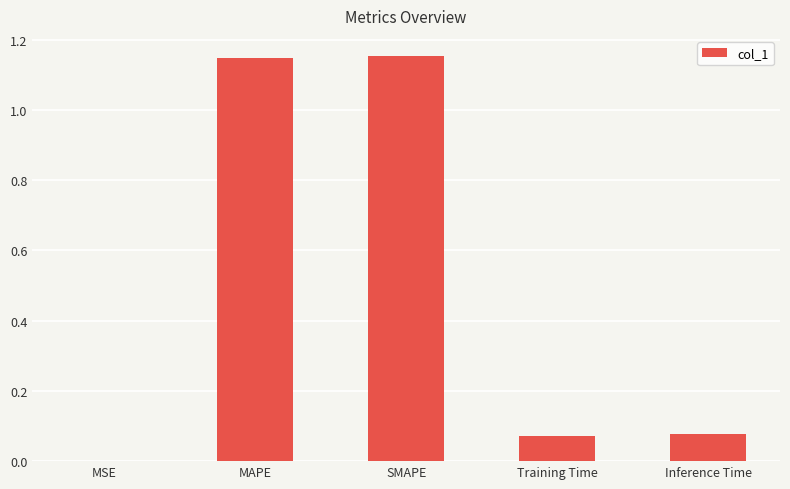

Are the bars horizontal?

No